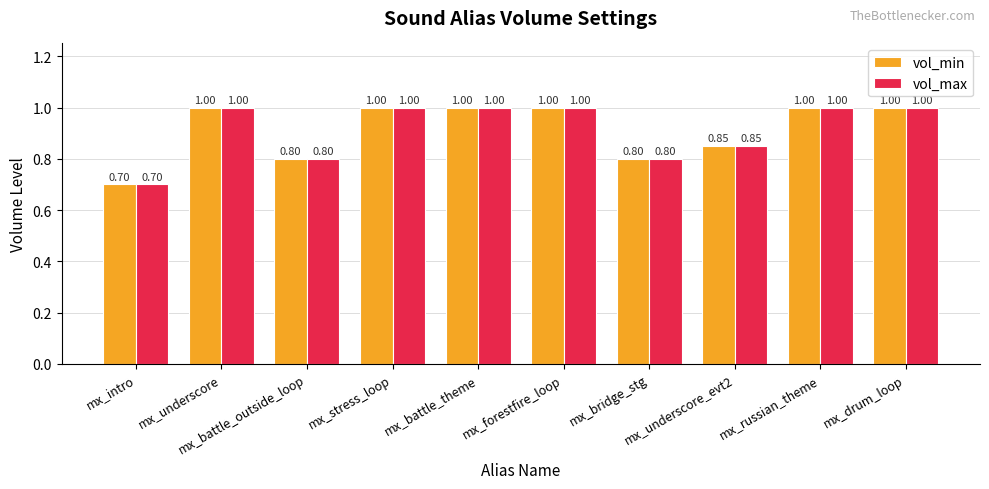

How many data points does each series have?

10